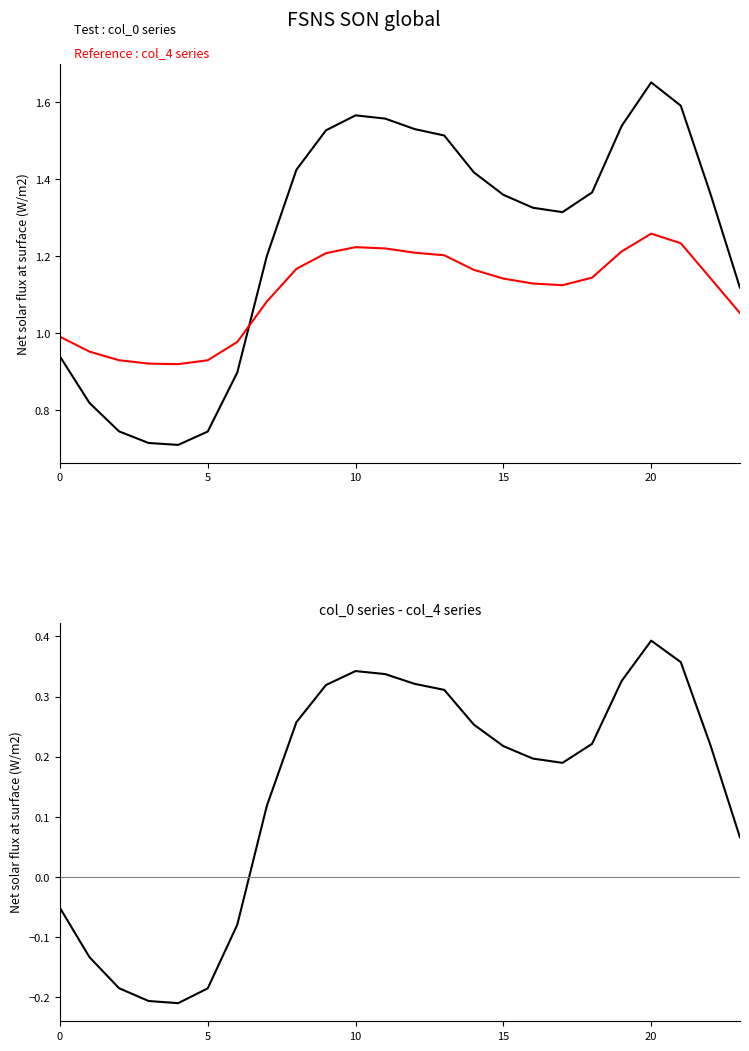

In col_0 - col_4, how many points are higher than both neighbors (excluding endpoints)?

2